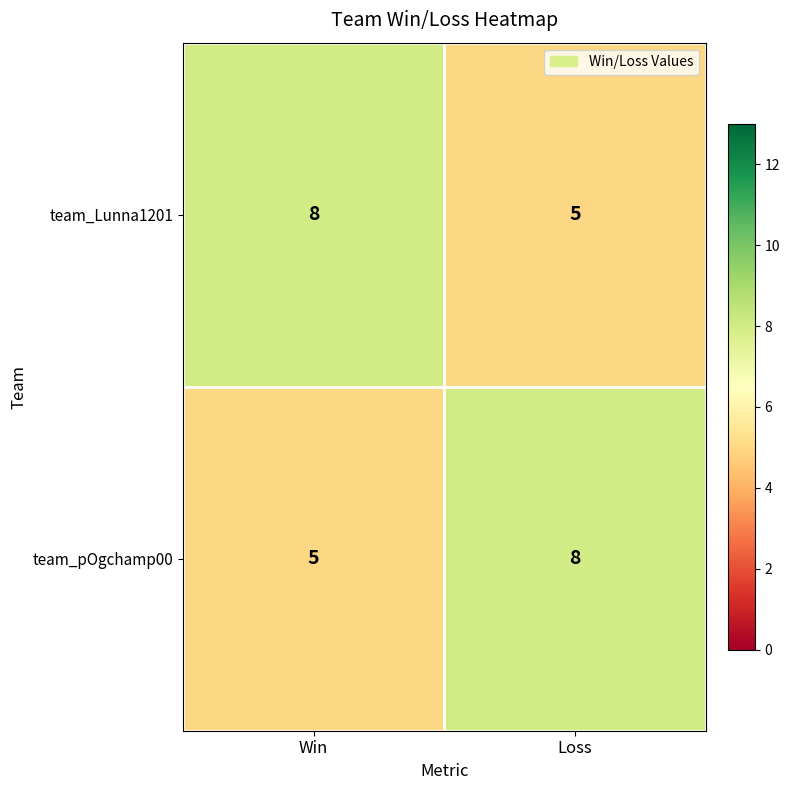

Rank the series at Loss from lowest to highest value.

team_Lunna1201, team_pOgchamp00